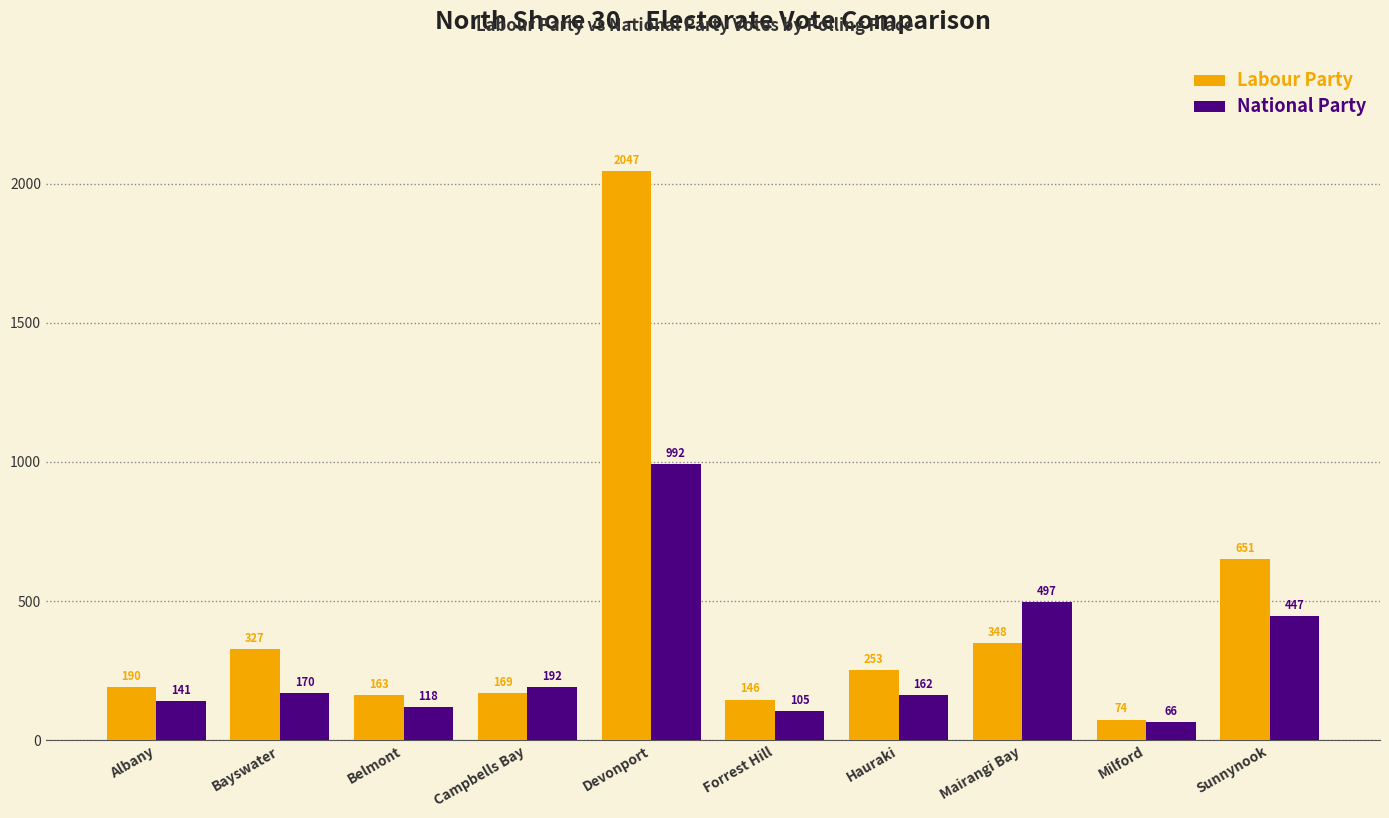

Which series has the widest spread of values?

Labour Party